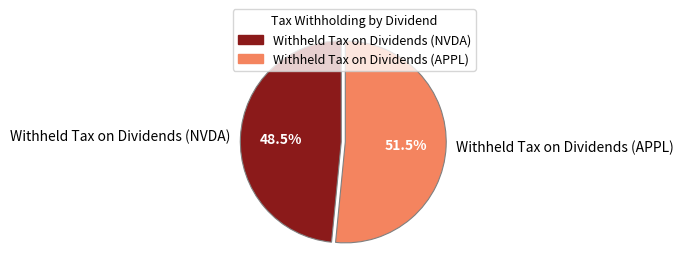

How many slices are in this pie chart?

2